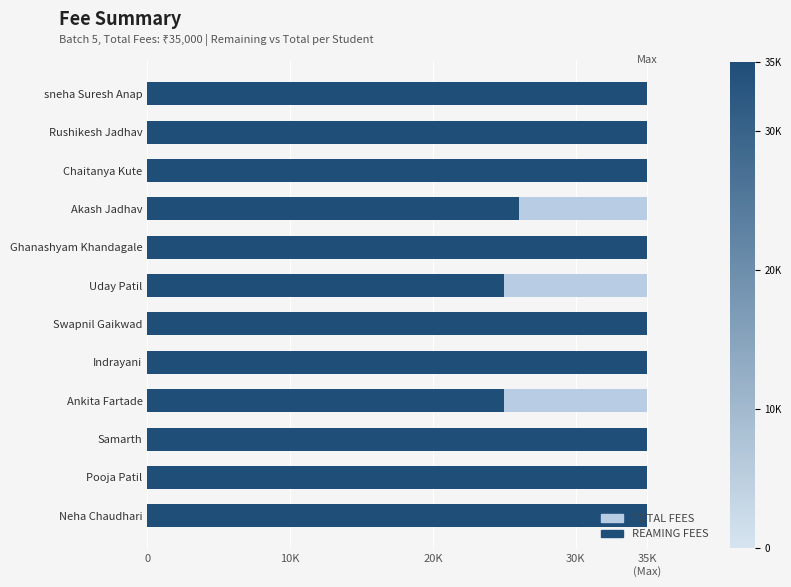

List the series in order of their peak value, lowest first.

TOTAL FEES, REAMING FEES